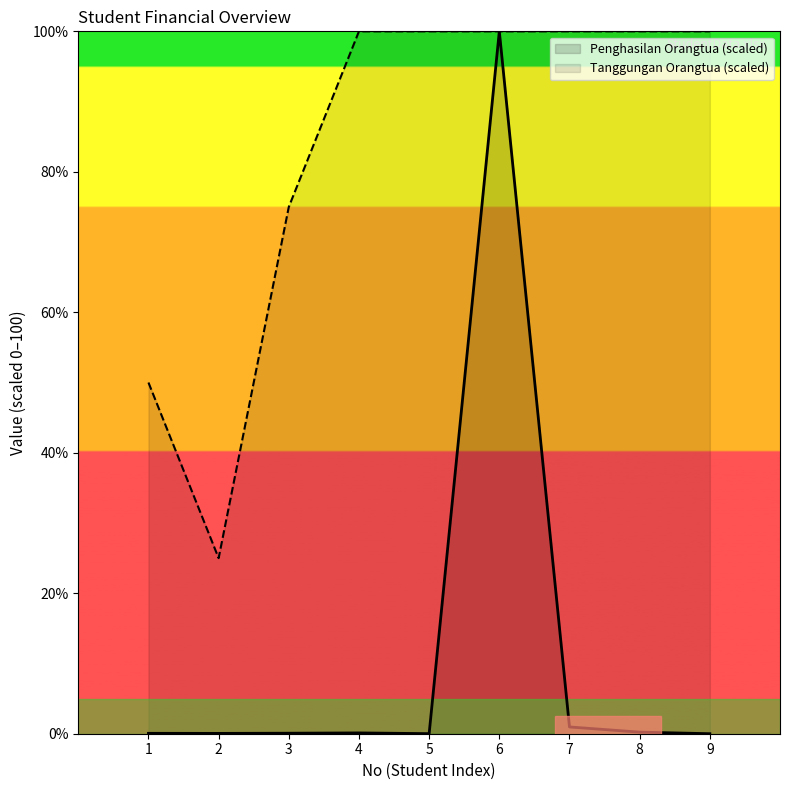

At how many categories does at least one series exceed 87?

6